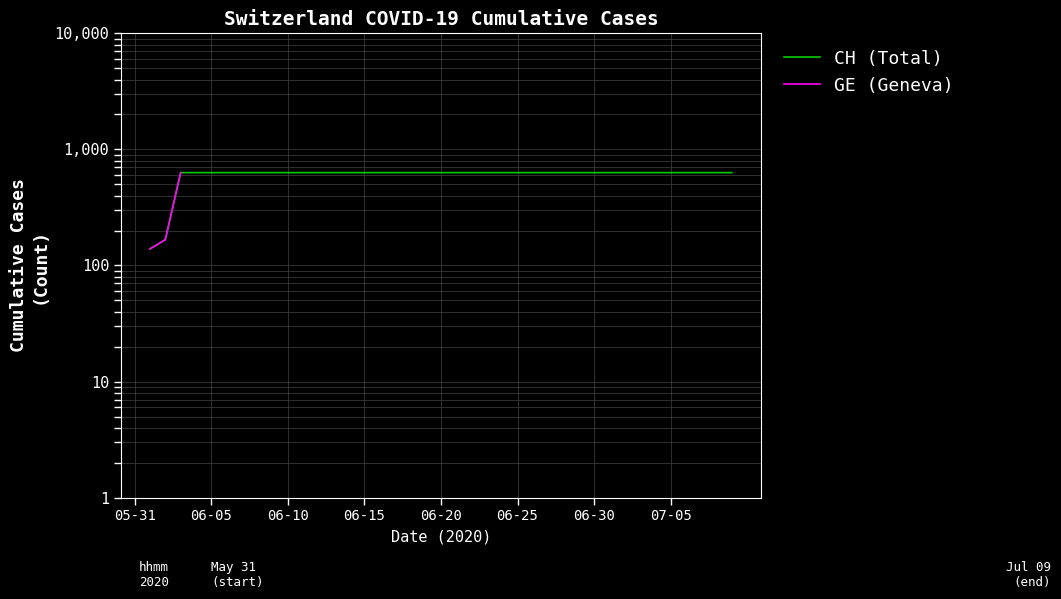

How many CH (Total) values are between 631 and 632?

37